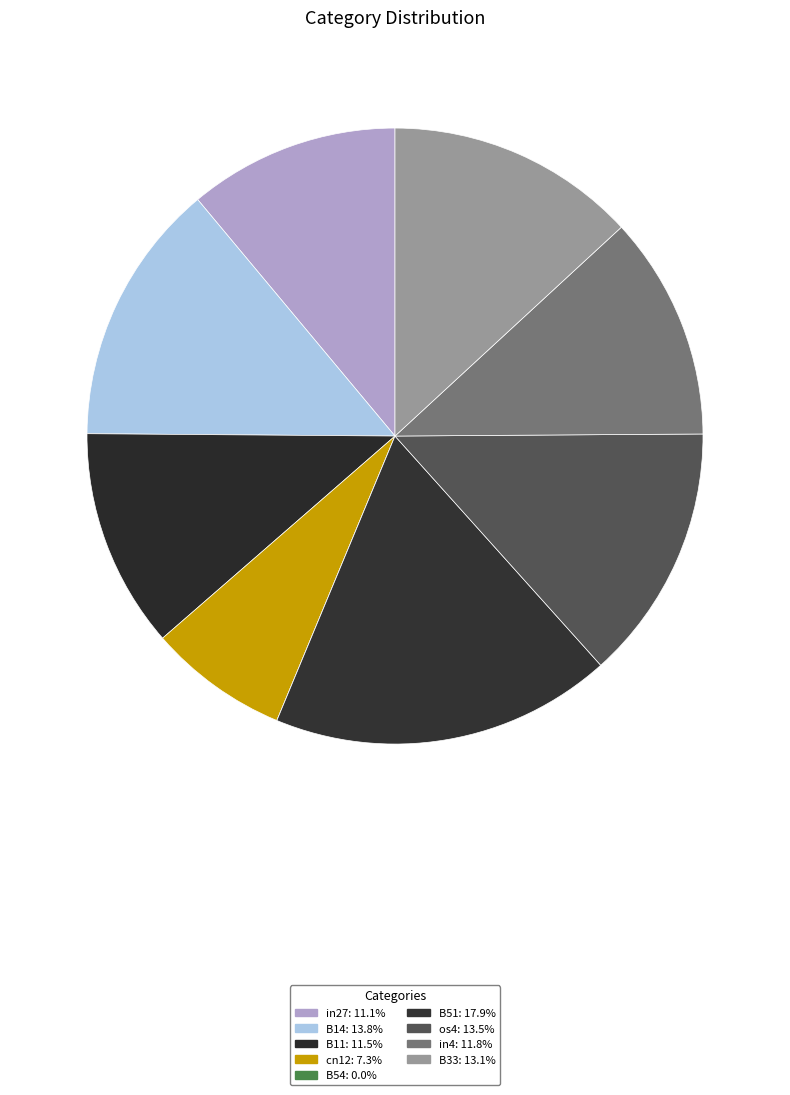

Which slice is the smallest?

B54